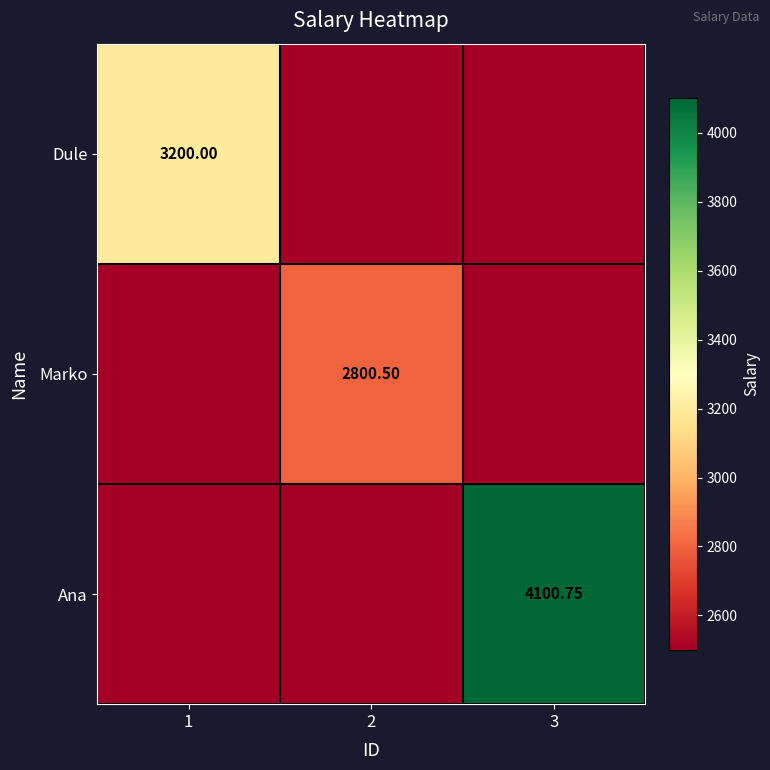

Is the value of Dule at 1 greater than the value of Ana at 3?

No